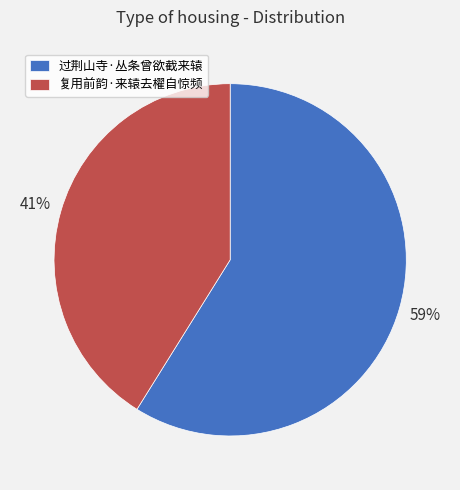

To the nearest percent, what portion does 复用前韵·来辕去櫂自惊频 represent?

41%